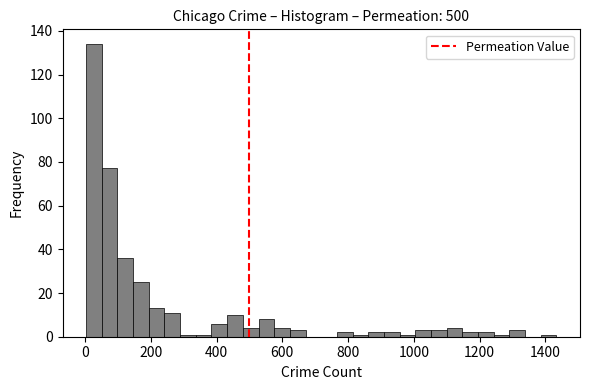

Read against the x-axis, roughly where is the centre of the tallest bar?

20